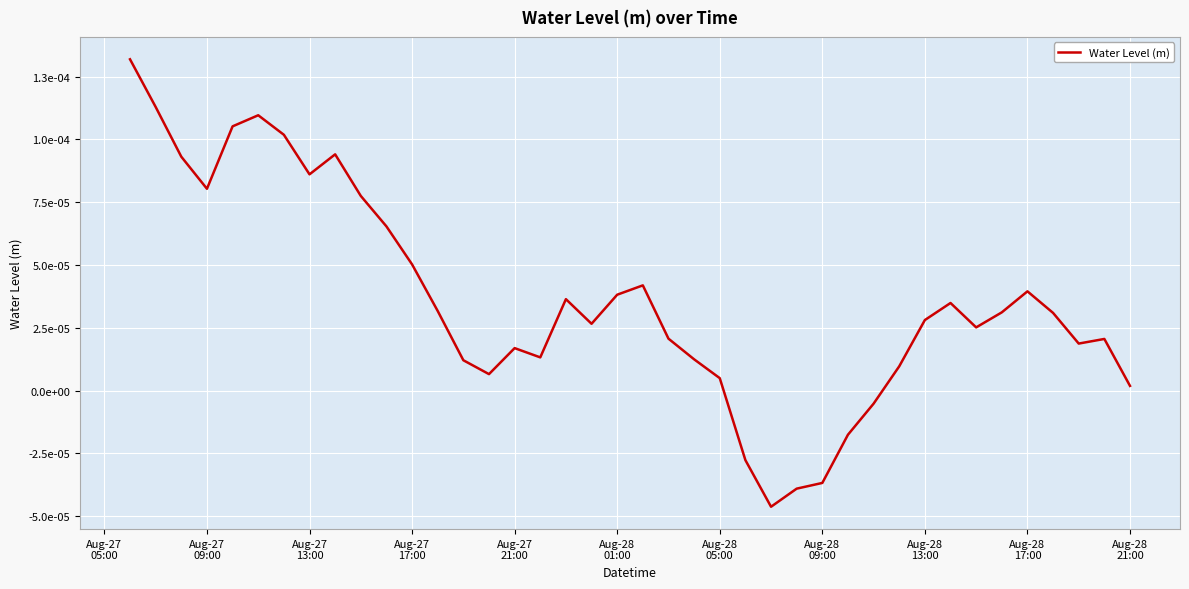

Where is the data nearest to the value 0?

Aug-28
21:00